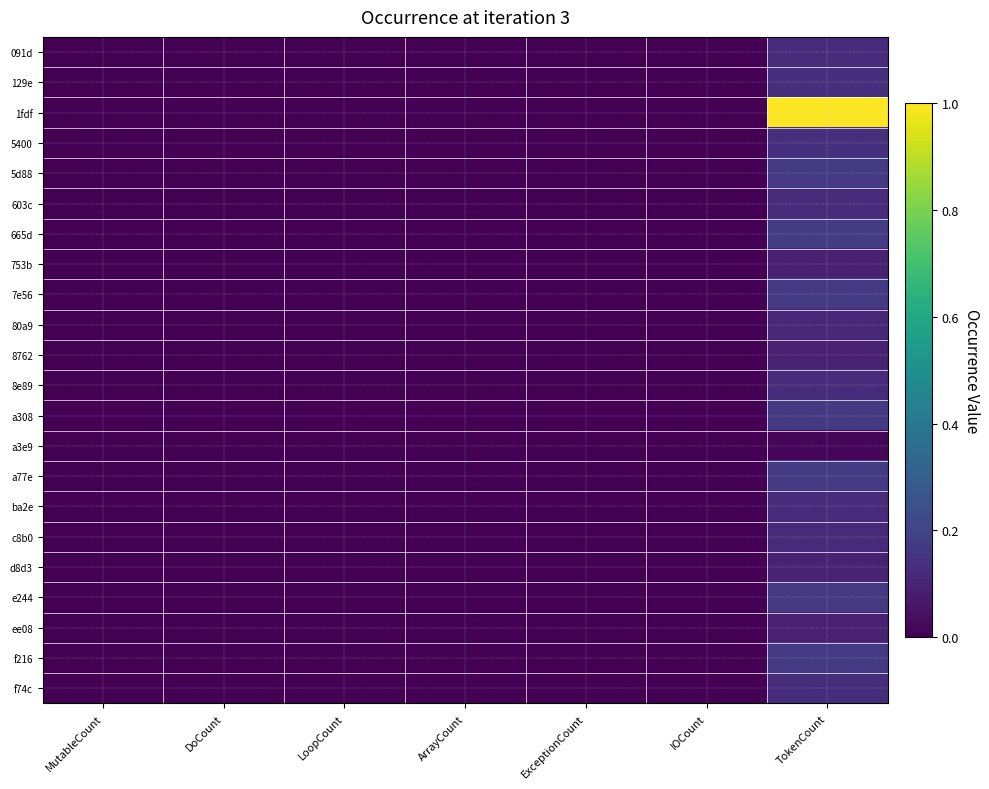

Between IOCount and TokenCount, which is larger?

TokenCount